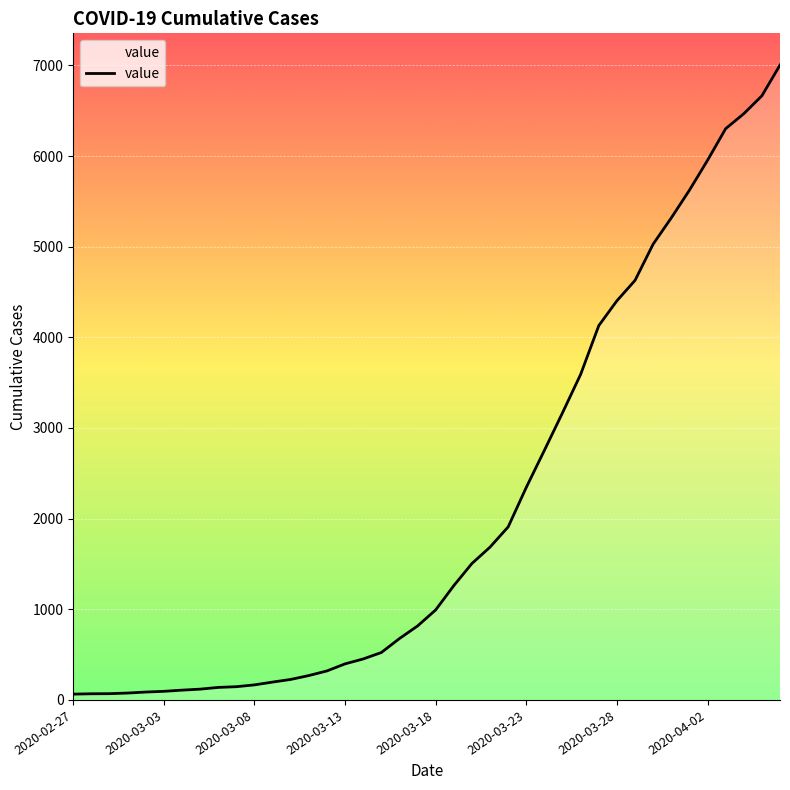

What is the difference between the maximum and minimum values?

6939